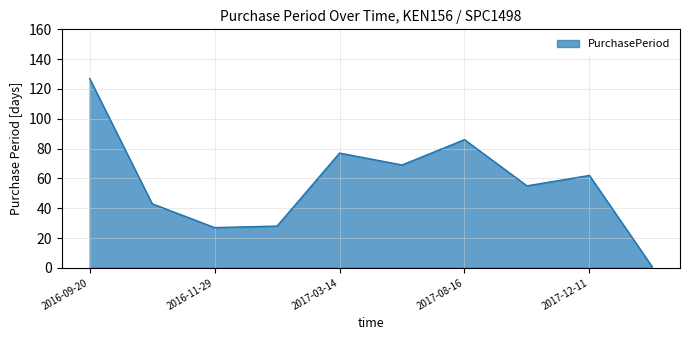

What is the greatest value displayed?

127